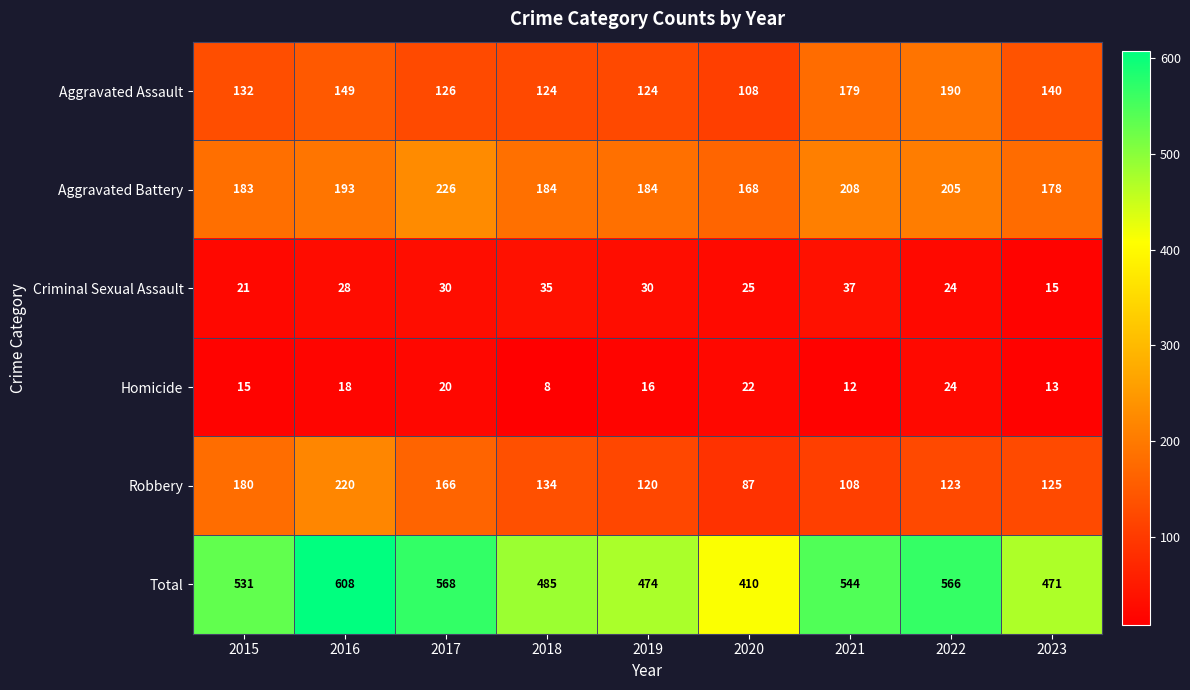

Which series has the widest spread of values?

Total